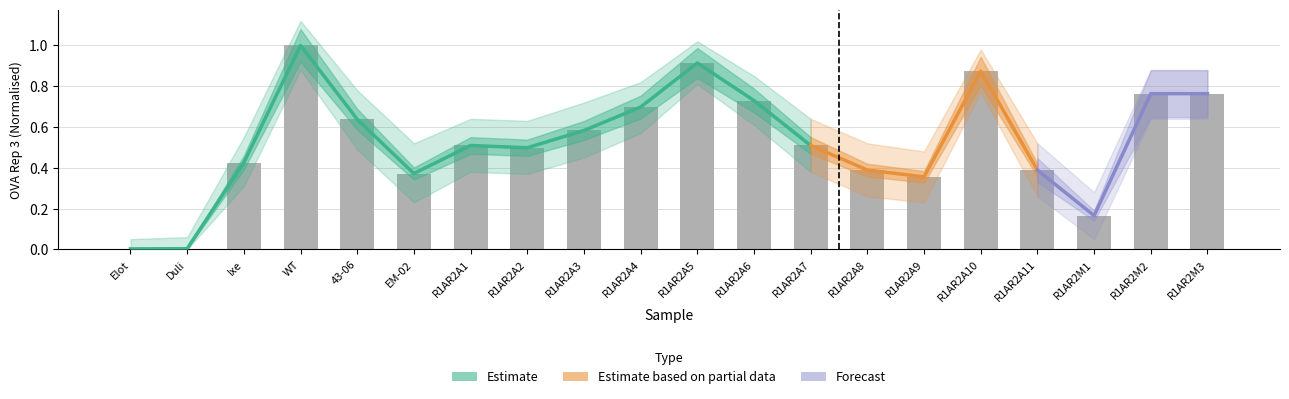

Reading right to left, list all the values displayed in this chart.

OVA Rep 3: R1AR2M3=0.8	R1AR2M2=0.8	R1AR2M1=0.2	R1AR2A11=0.4	R1AR2A10=0.9	R1AR2A9=0.4	R1AR2A8=0.4	R1AR2A7=0.5	R1AR2A6=0.7	R1AR2A5=0.9	R1AR2A4=0.7	R1AR2A3=0.6	R1AR2A2=0.5	R1AR2A1=0.5	EM-02=0.4	43-06=0.6	WT=1.0	Ixe=0.4	Duli=0.0	Elot=0.0
OVA Rep 3 upper: R1AR2M3=0.9	R1AR2M2=0.9	R1AR2M1=0.3	R1AR2A11=0.5	R1AR2A10=1.0	R1AR2A9=0.5	R1AR2A8=0.5	R1AR2A7=0.6	R1AR2A6=0.8	R1AR2A5=1.0	R1AR2A4=0.8	R1AR2A3=0.7	R1AR2A2=0.6	R1AR2A1=0.6	EM-02=0.5	43-06=0.8	WT=1.1	Ixe=0.6	Duli=0.1	Elot=0.1
OVA Rep 3 lower: R1AR2M3=0.6	R1AR2M2=0.6	R1AR2M1=0.1	R1AR2A11=0.3	R1AR2A10=0.8	R1AR2A9=0.2	R1AR2A8=0.3	R1AR2A7=0.4	R1AR2A6=0.6	R1AR2A5=0.8	R1AR2A4=0.6	R1AR2A3=0.5	R1AR2A2=0.4	R1AR2A1=0.4	EM-02=0.2	43-06=0.5	WT=0.9	Ixe=0.3	Duli=0.0	Elot=0.0